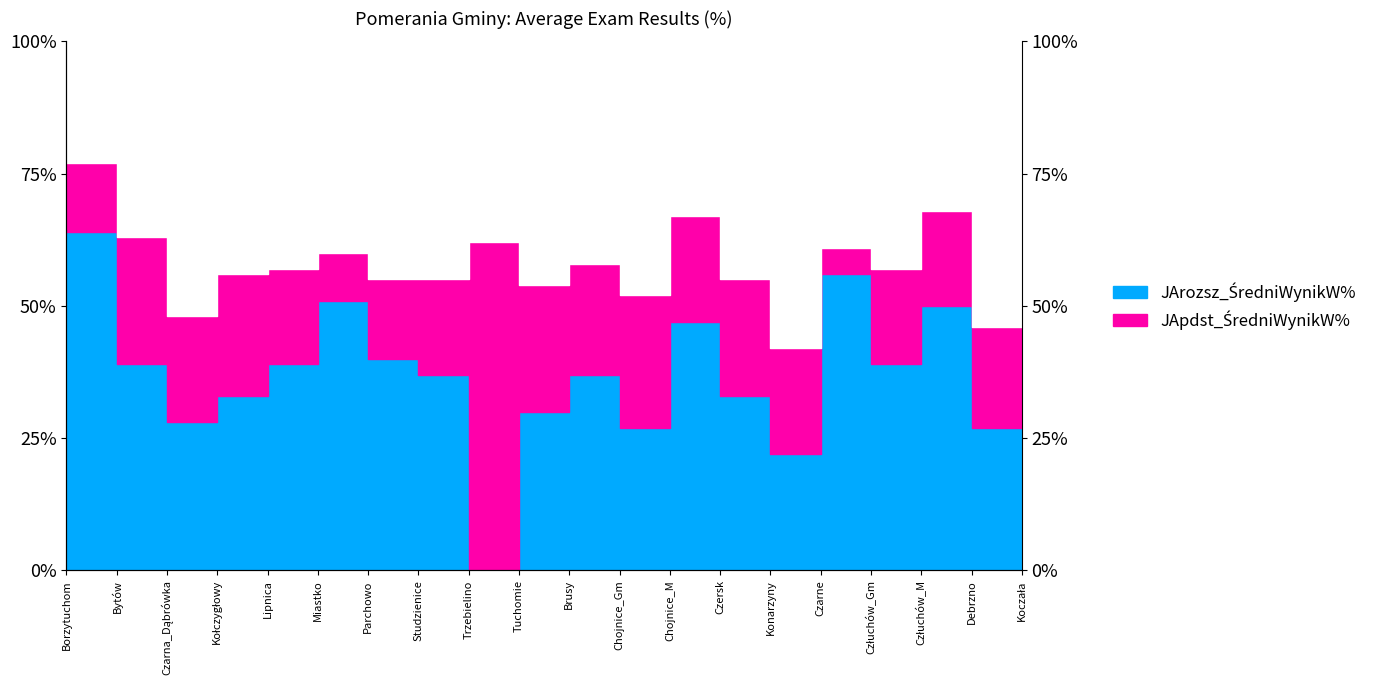

Between Parchowo and Koczała, which series saw the biggest shift?

JApdst_ŚredniWynikW%